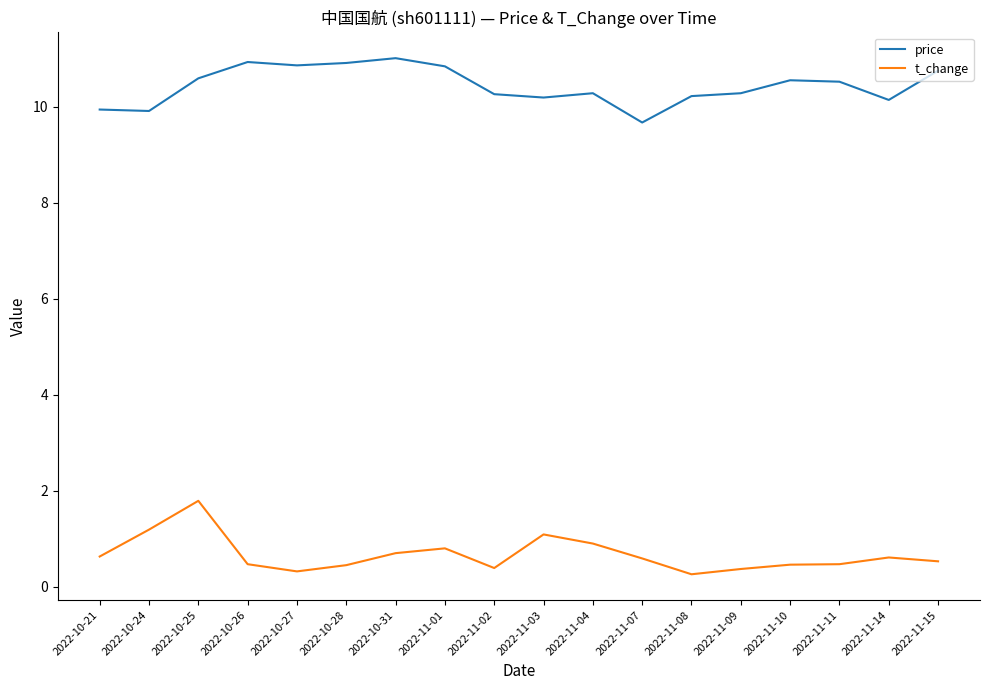

What position from the right is 2022-11-01?

11